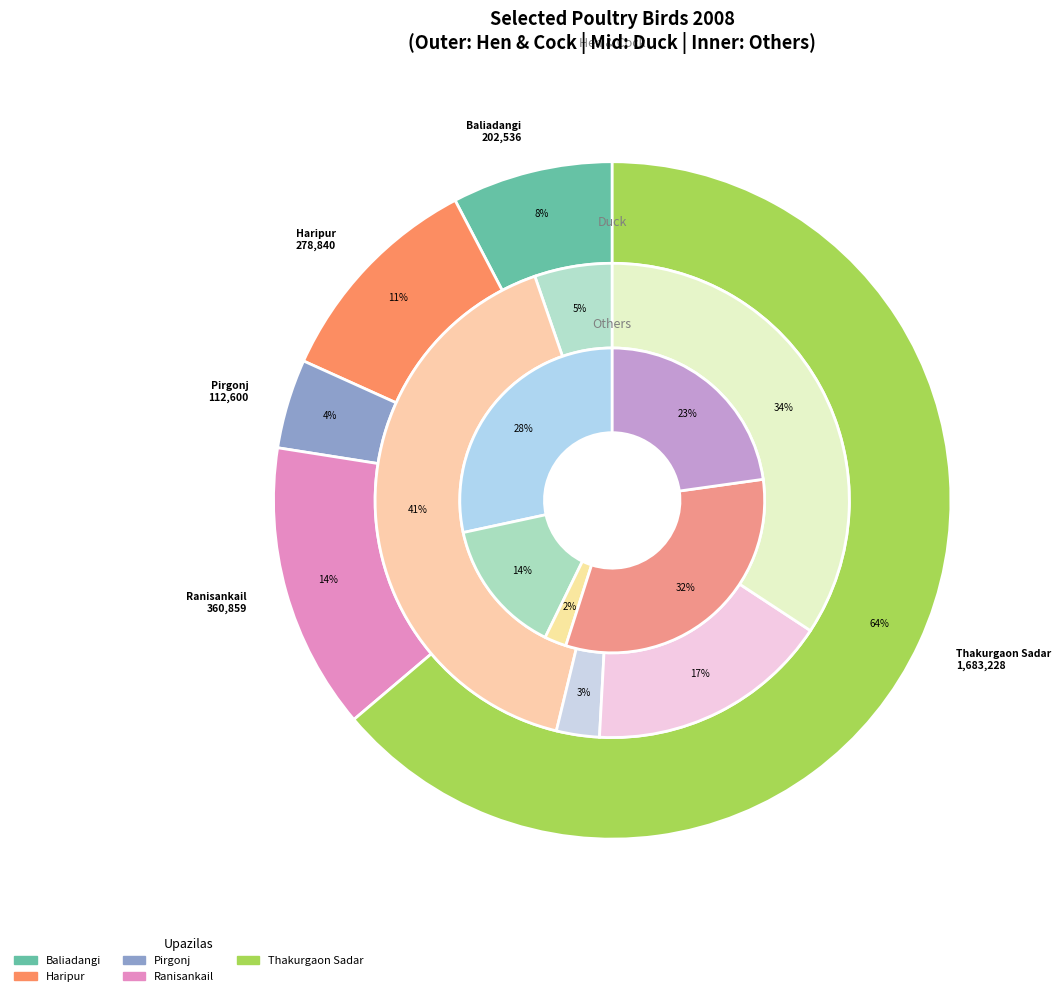

Which category has the smallest portion of the pie?

Pirgonj